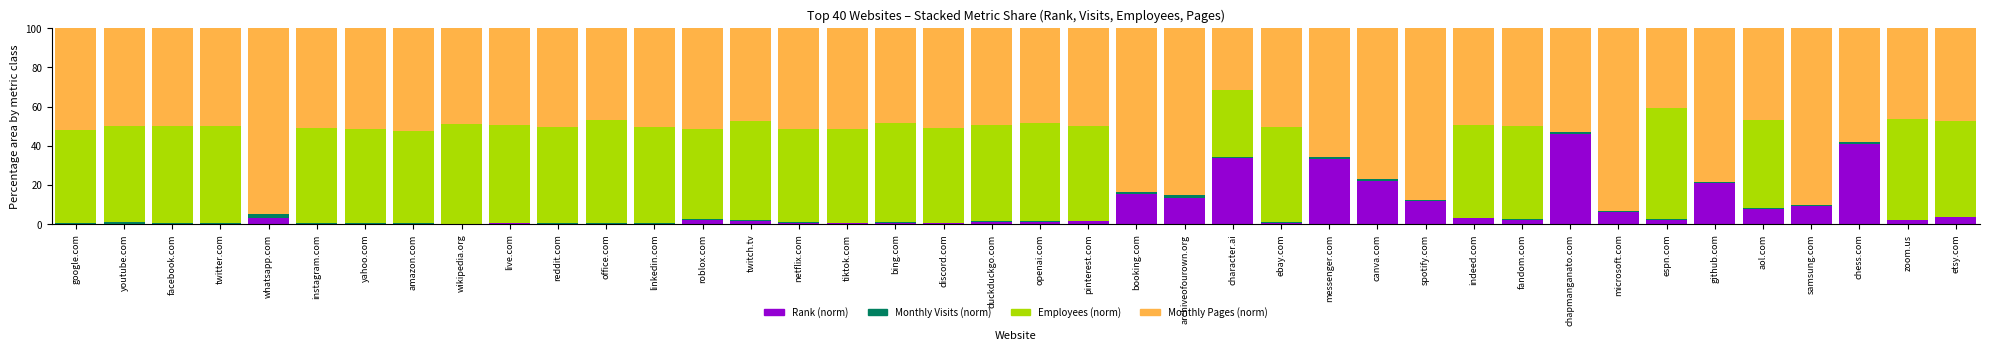

The Rank (norm) series shows 10.8 at canva.com. True or false?

False